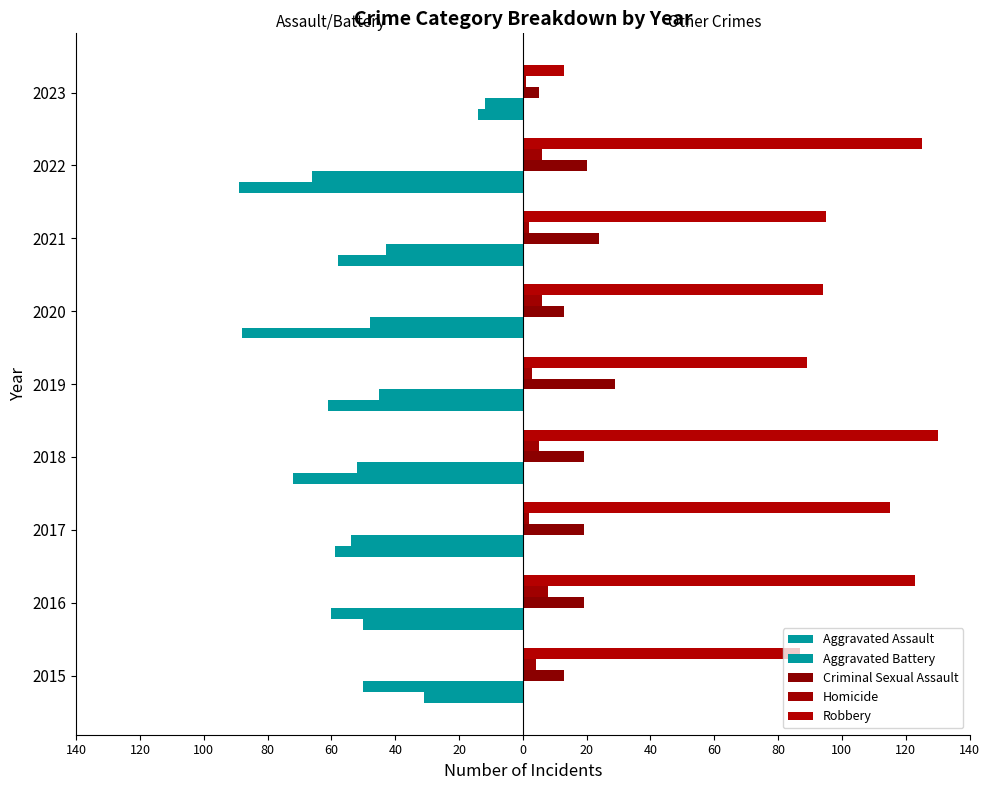

What is the value of the Aggravated Battery bar at the 8th from the left?

-66